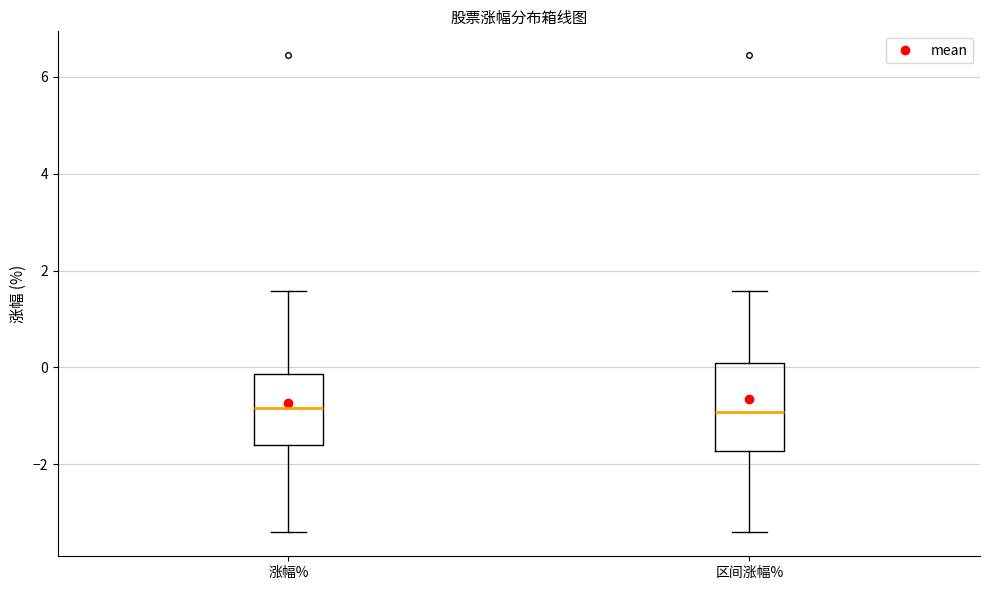

Reading left to right, transcribe this box plot: for each box, give where its median line is, the range the box spans, and where its two whiskers end, as read against the y-axis. The values are not printed on the chart, so give them approximately, as read against the axis.

涨幅%: median -0.8, box -1.6 to -0.2, whiskers -3.4 to 1.6
区间涨幅%: median -1.0, box -1.8 to 0.2, whiskers -3.4 to 1.6